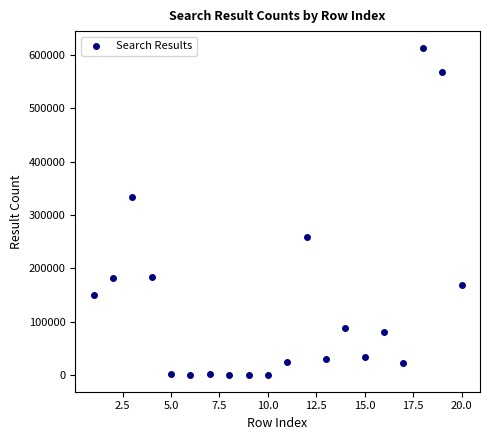

What is the range of Y values (max minus min)?

613530